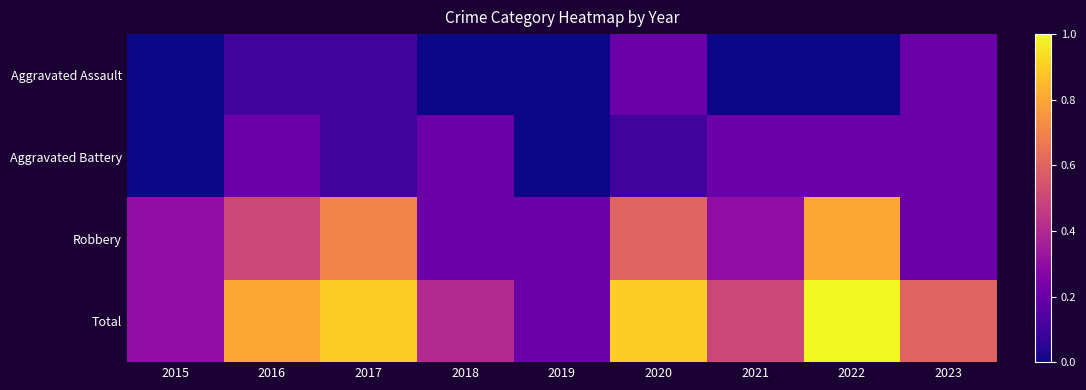

Which series has the largest range (max minus min)?

Total